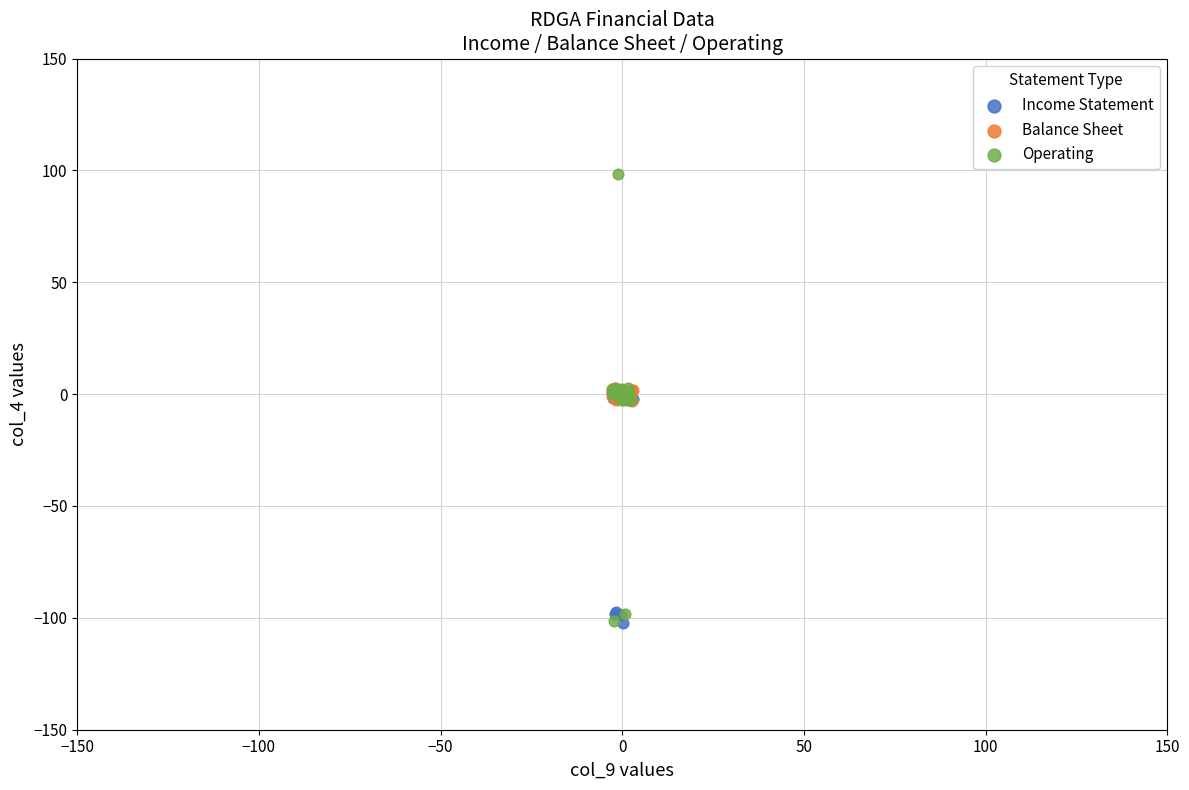

Which series reaches the maximum Y coordinate?

Operating